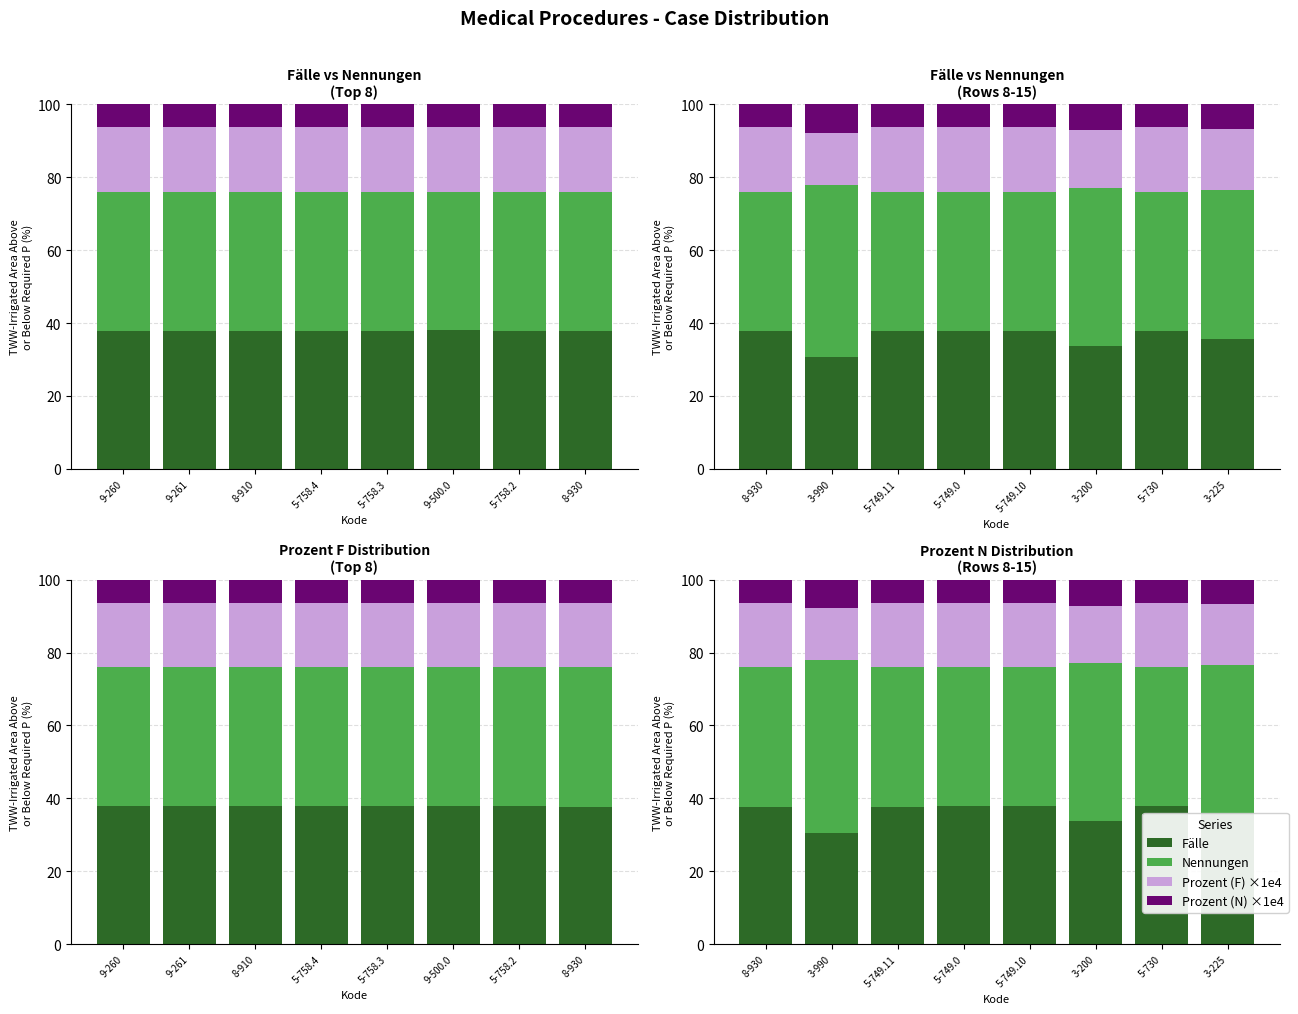

What is the minimum value for Prozent (N) ×1e4?

6.3